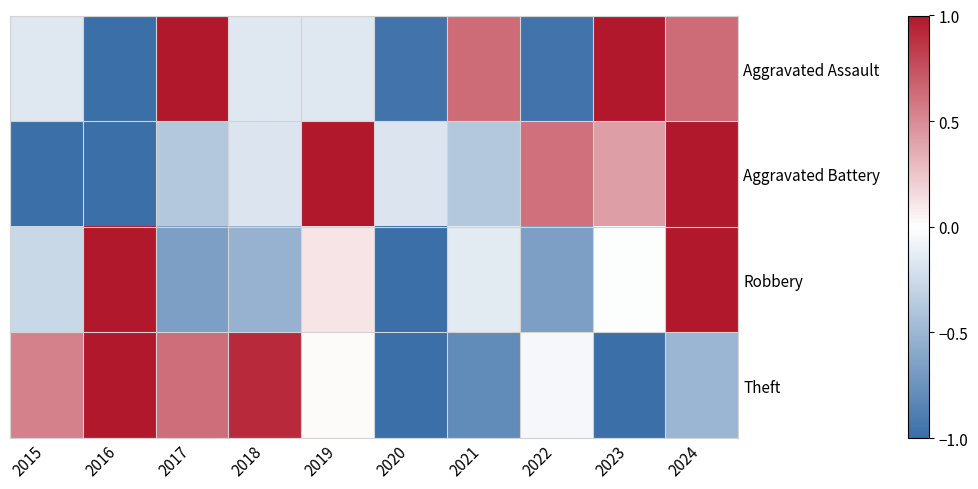

Which category has the lowest value across all series?

2016